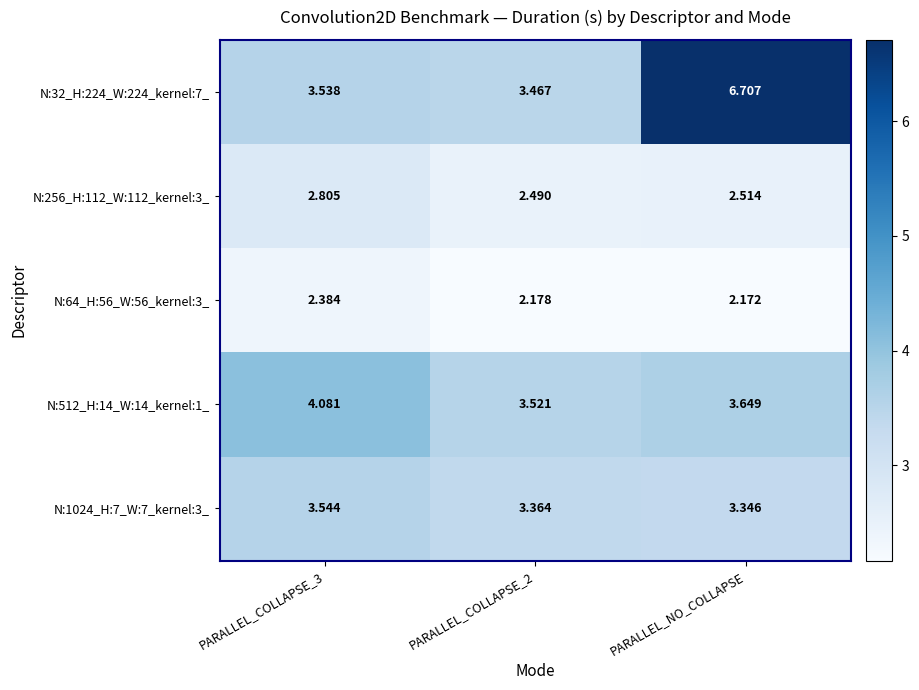

At which category does the chart reach its minimum across all series?

PARALLEL_NO_COLLAPSE